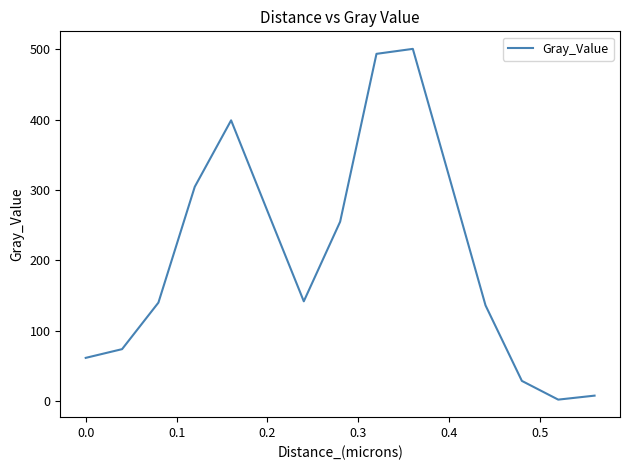

What is the difference between the maximum and minimum values?

498.7